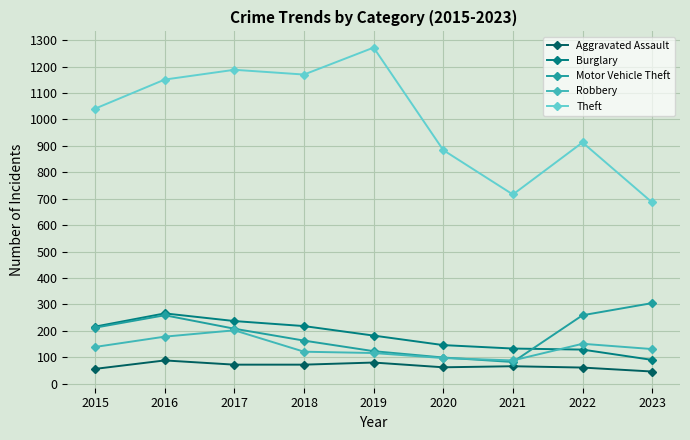

In Motor Vehicle Theft, how many points are higher than both neighbors (excluding endpoints)?

1